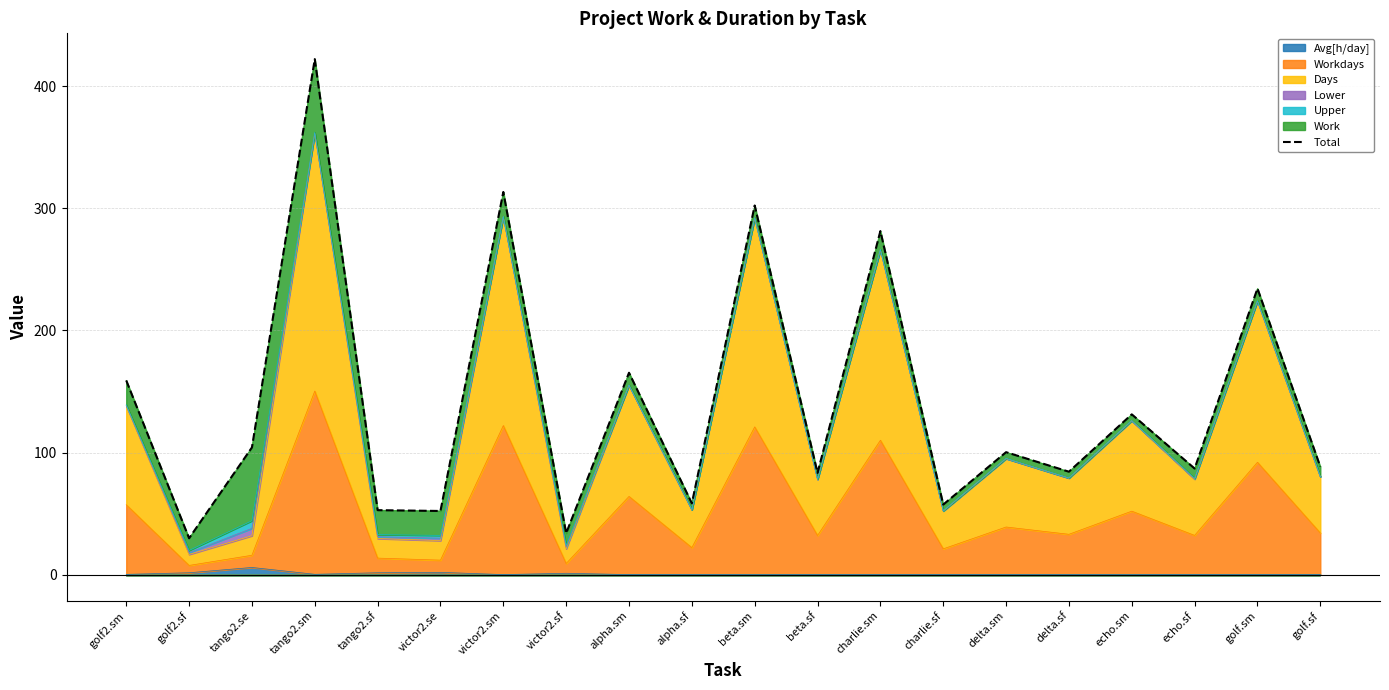

How many lines are shown in the chart?

1